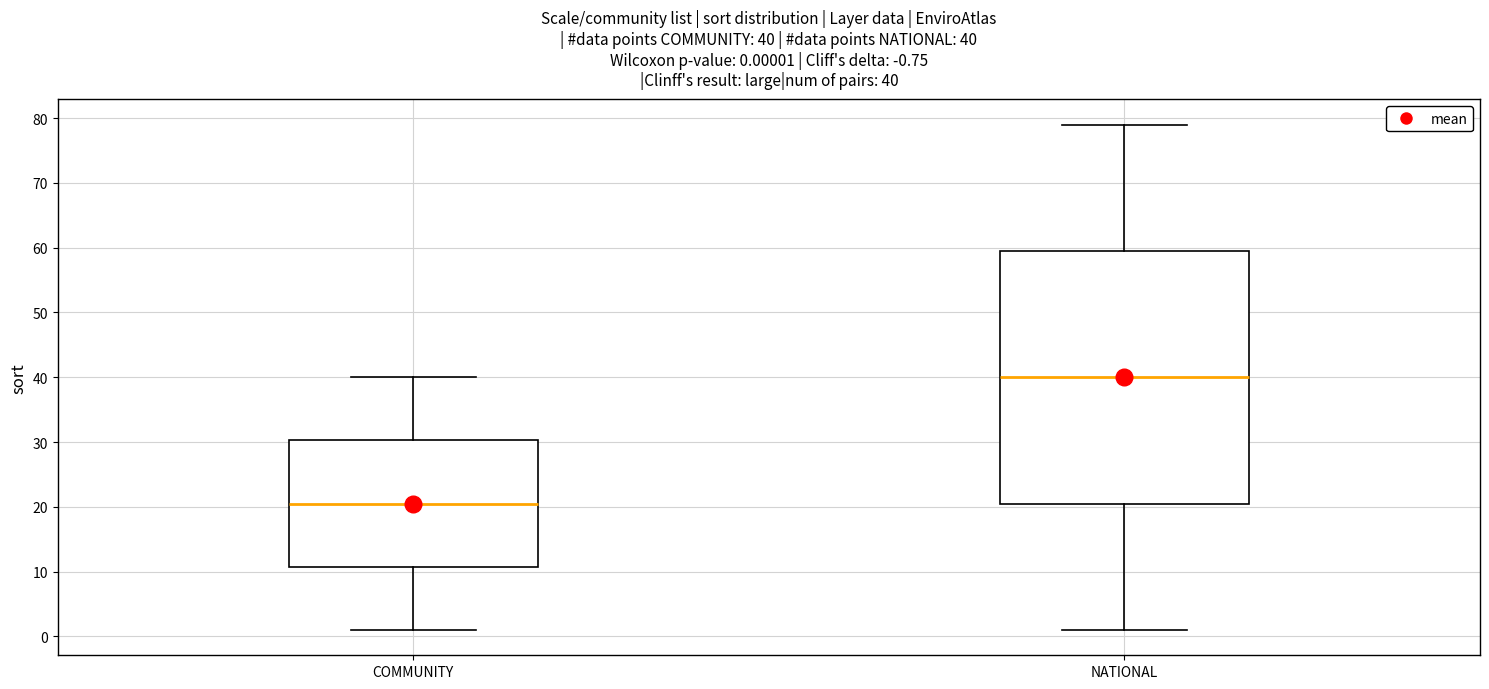

Which box has the lowest median line?

COMMUNITY